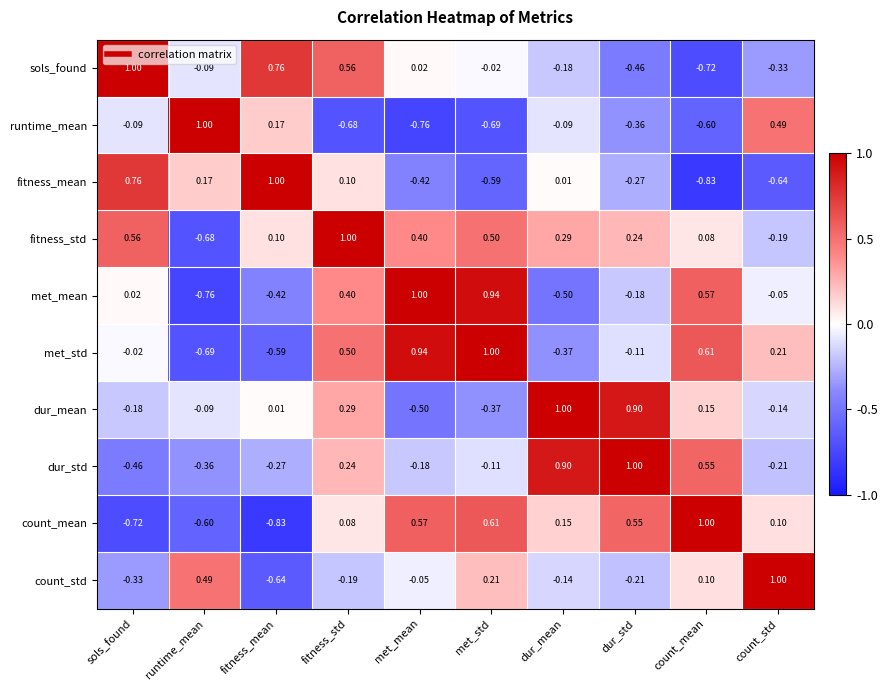

How many data points in sols_found are above 0?

4